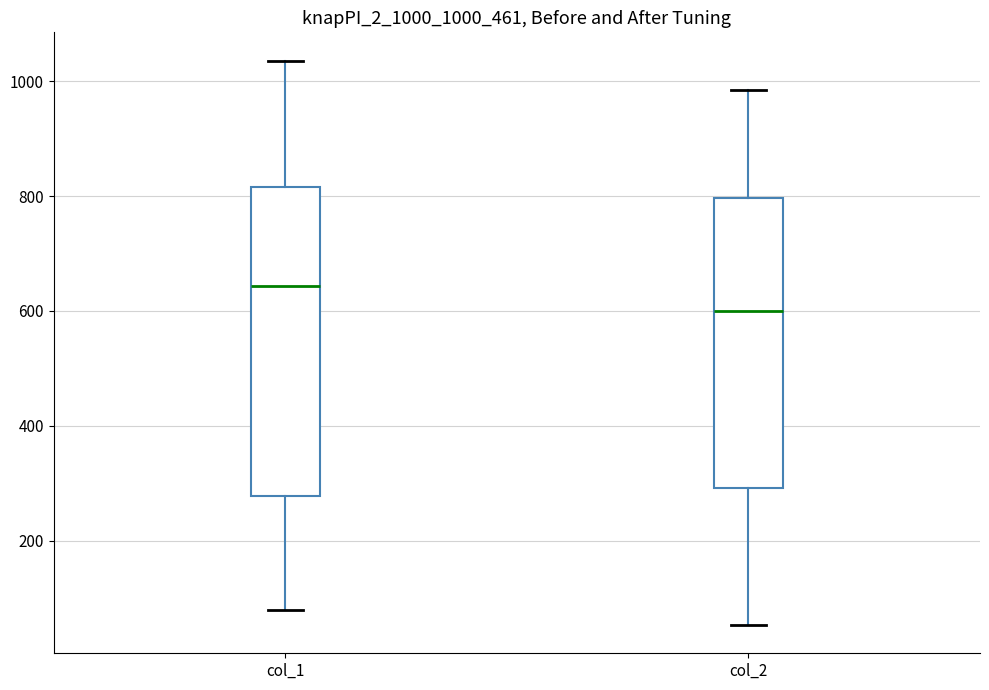

Where is the lower edge of the box for col_2 on the y-axis? The values are not printed on the chart, so give them approximately, as read against the axis.

300